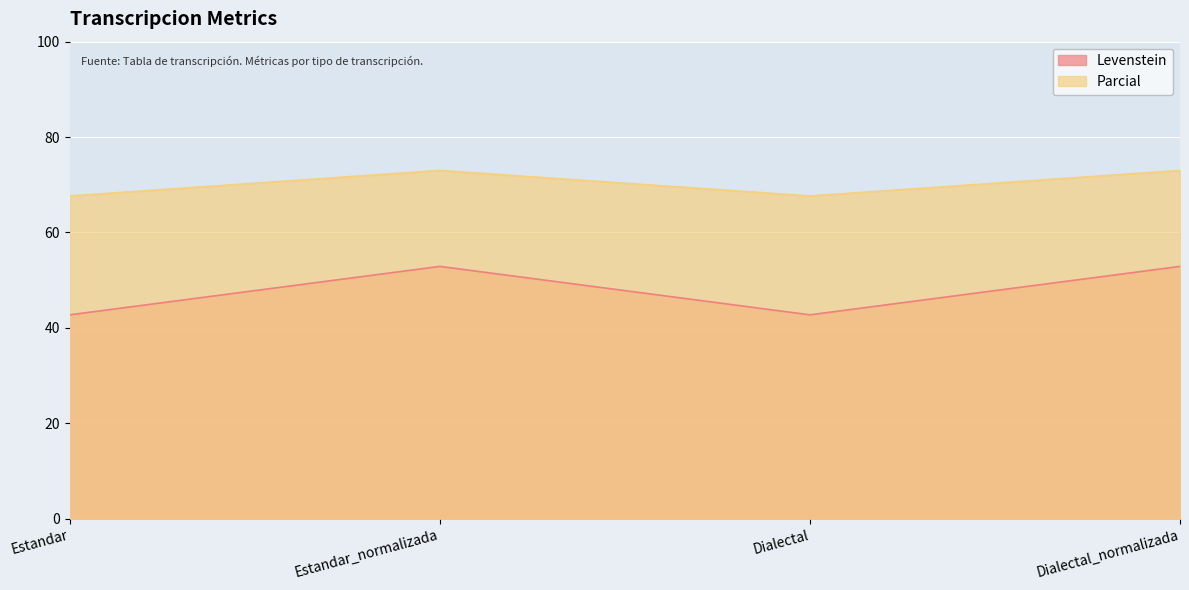

What position from the left is Estandar_normalizada?

2